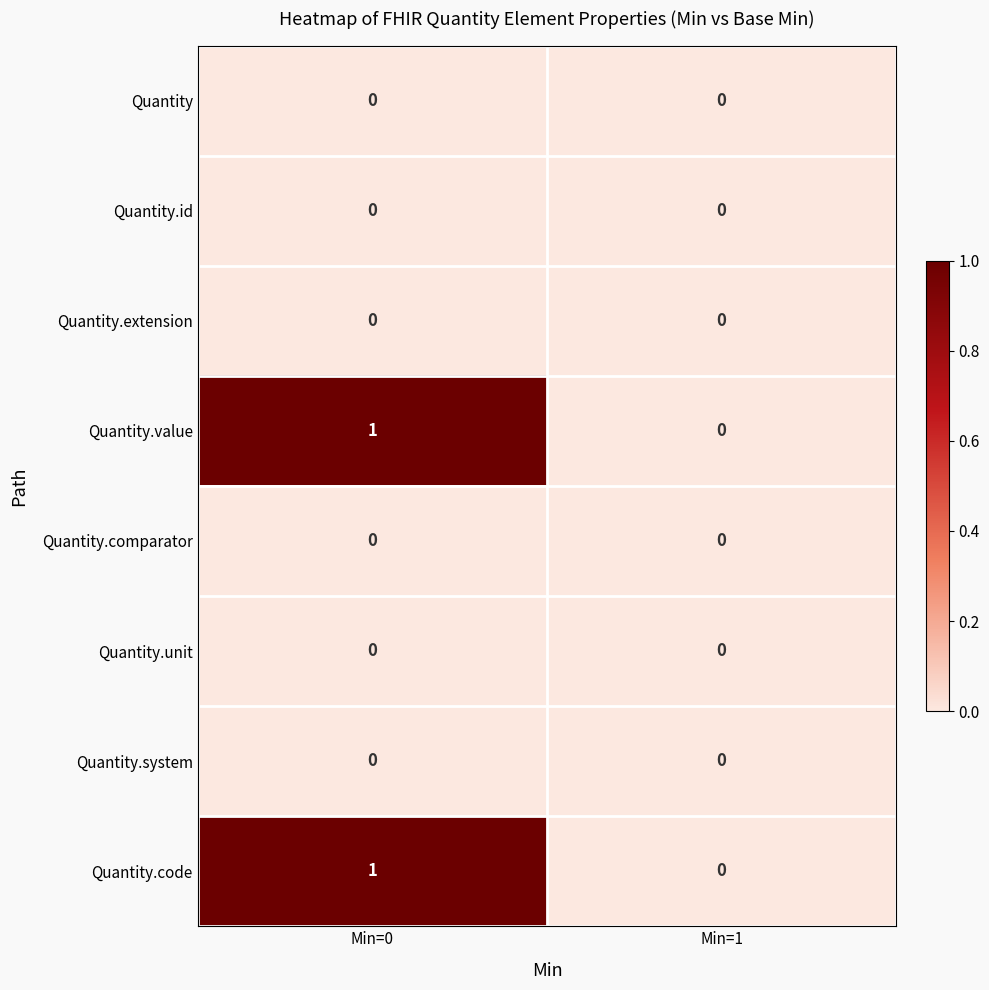

Reading left to right, transcribe all the data shown in this chart.

Quantity: 0	0
Quantity.id: 0	0
Quantity.extension: 0	0
Quantity.value: 1	0
Quantity.comparator: 0	0
Quantity.unit: 0	0
Quantity.system: 0	0
Quantity.code: 1	0